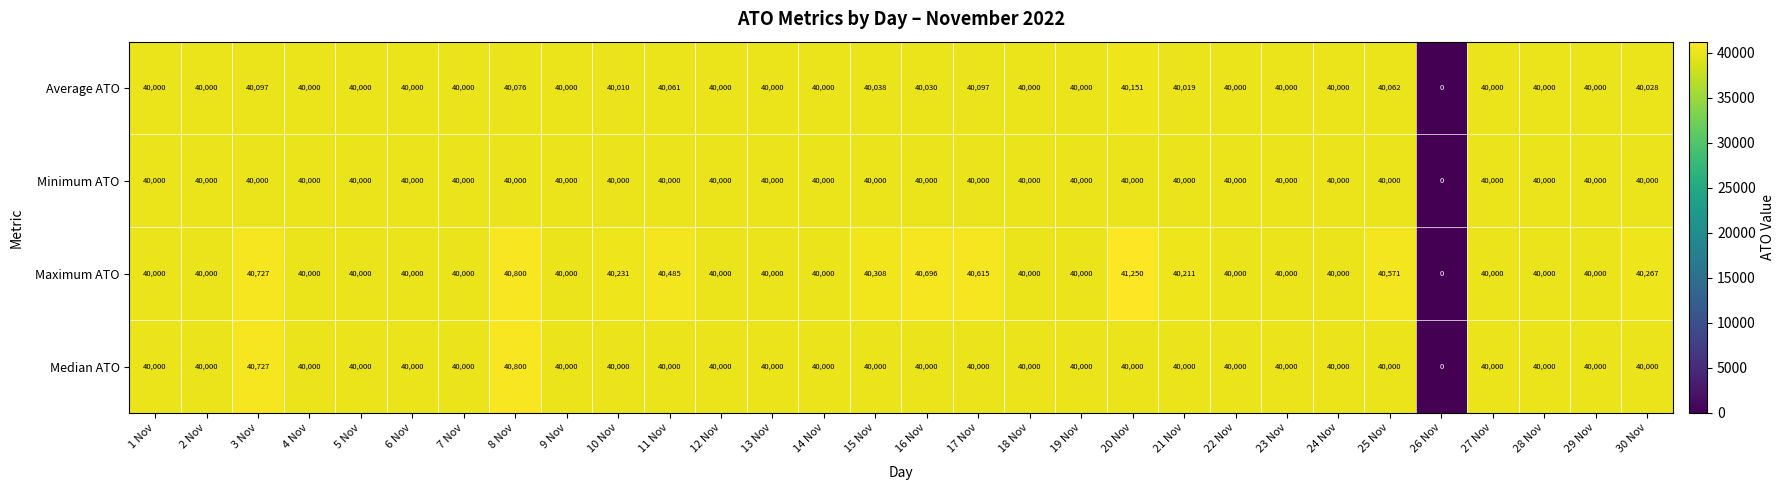

How many positive values does the Average ATO series have?

29